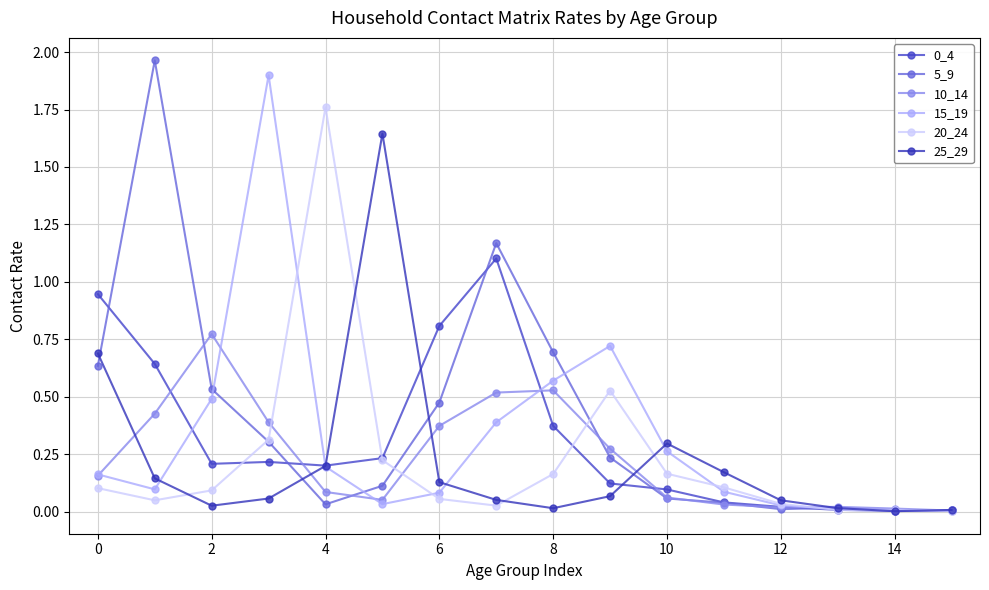

How many categories are shown in the chart?

16